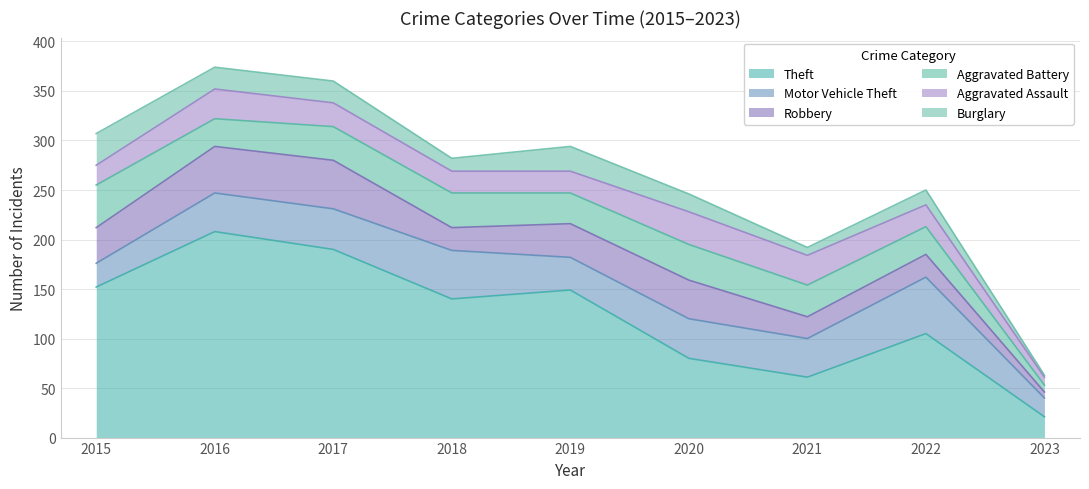

At which label does Burglary first exceed 18?

2015